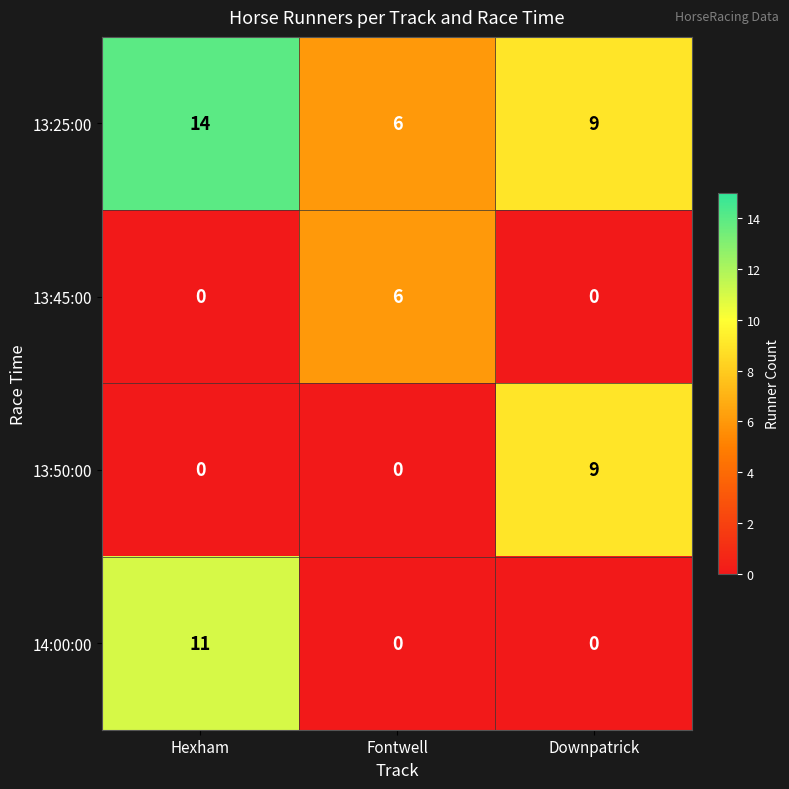

Where does the 13:25:00 series first go above 9?

Hexham